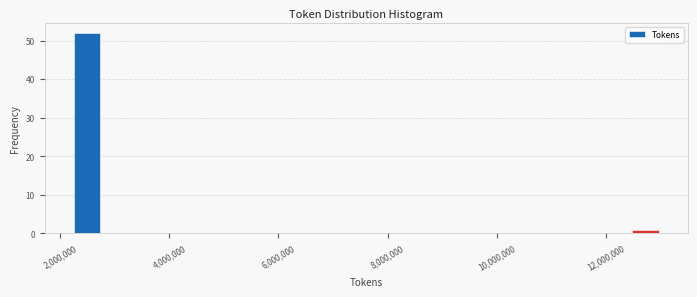

Read against the x-axis, roughly where is the centre of the tallest bar?

2400000